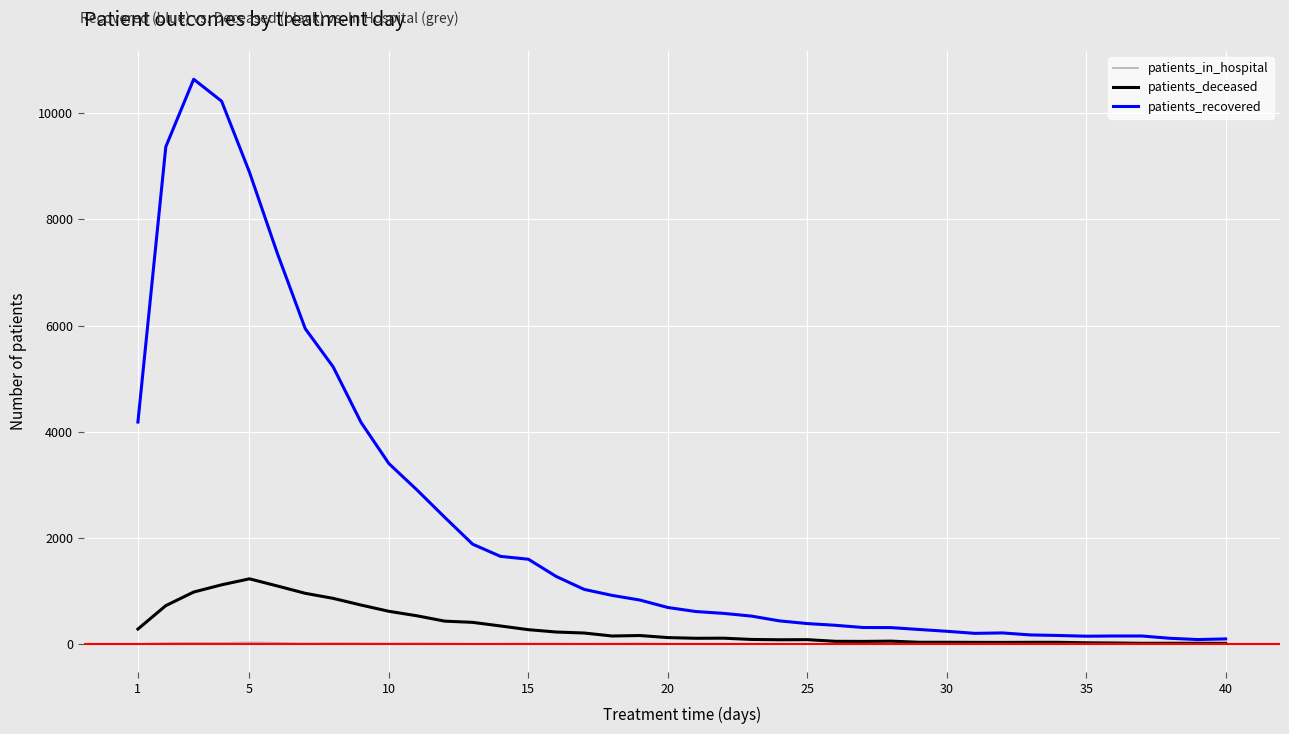

What is the sum of all patients_recovered values?

90085